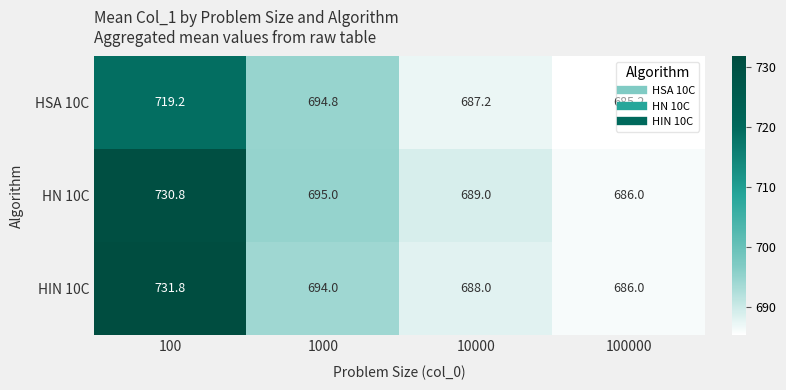

Is it true that HN 10C equals 1075.6 at 100?

False